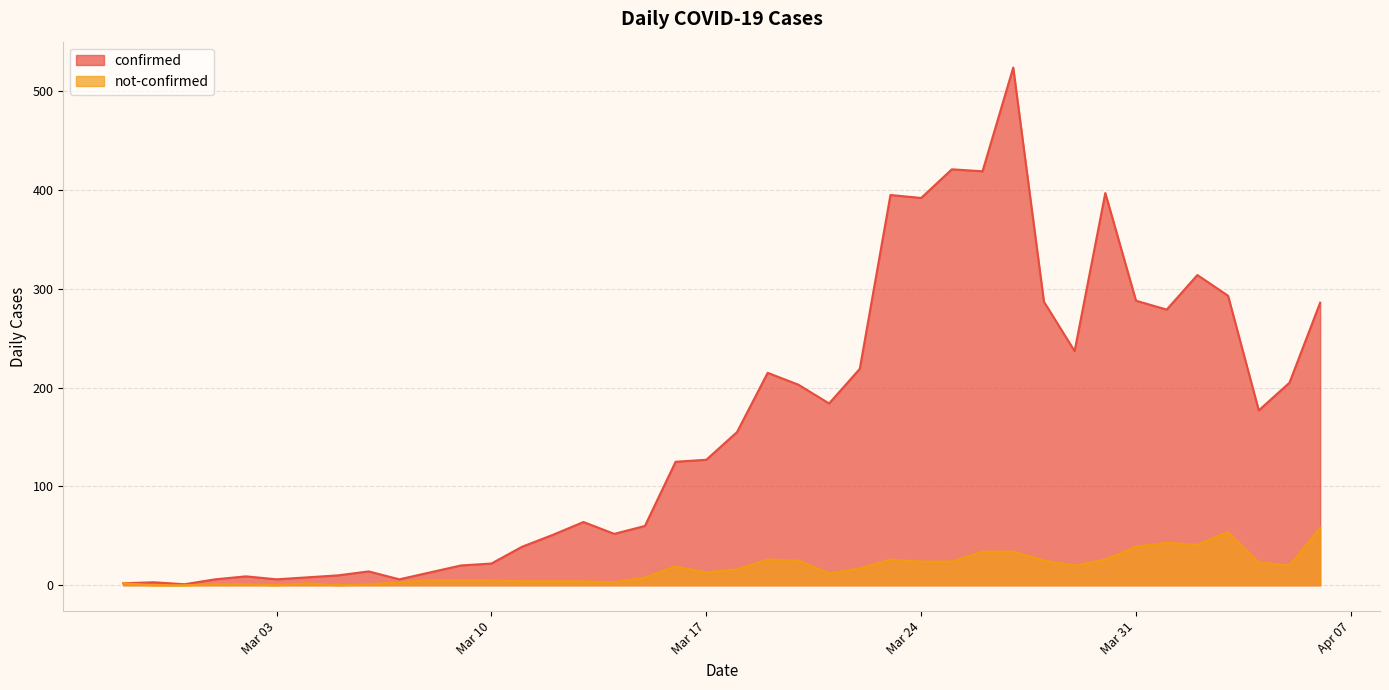

How many data points in not-confirmed are above 16?

19